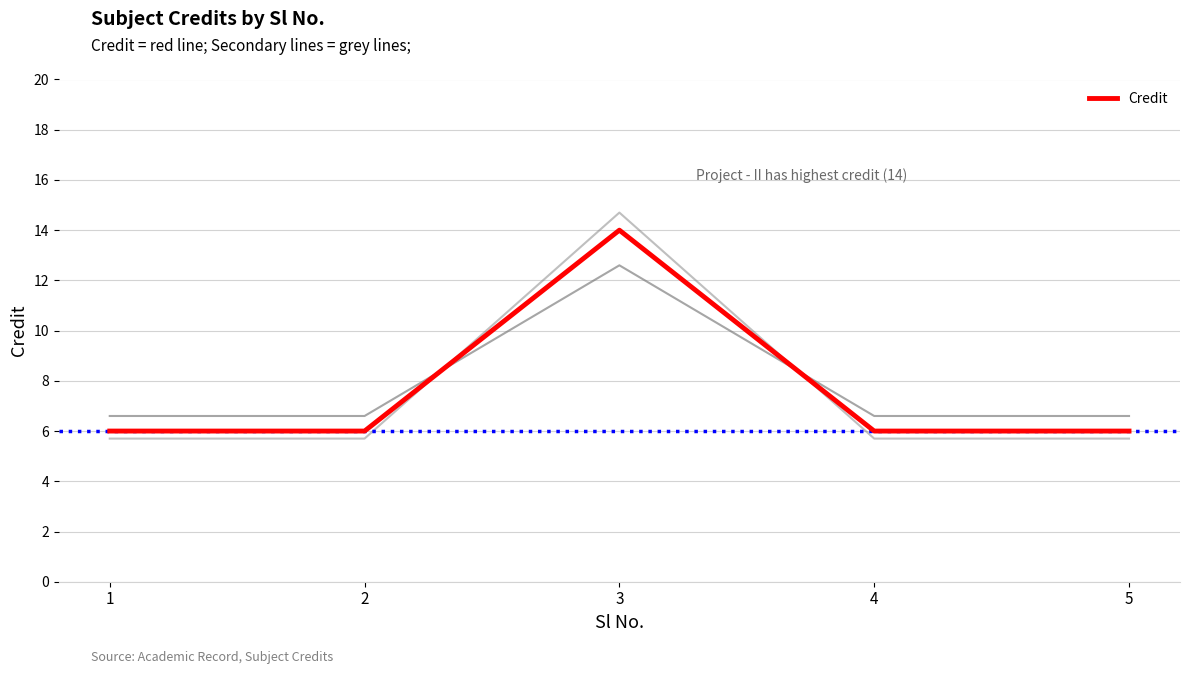

Rank the categories by value from lowest to highest.

1, 2, 4, 5, 3